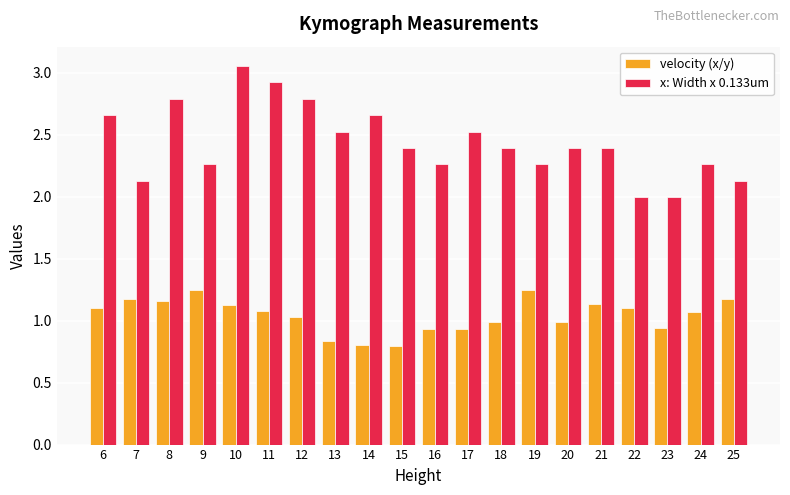

Is it true that velocity (x/y) equals 1.5 at 20?

False